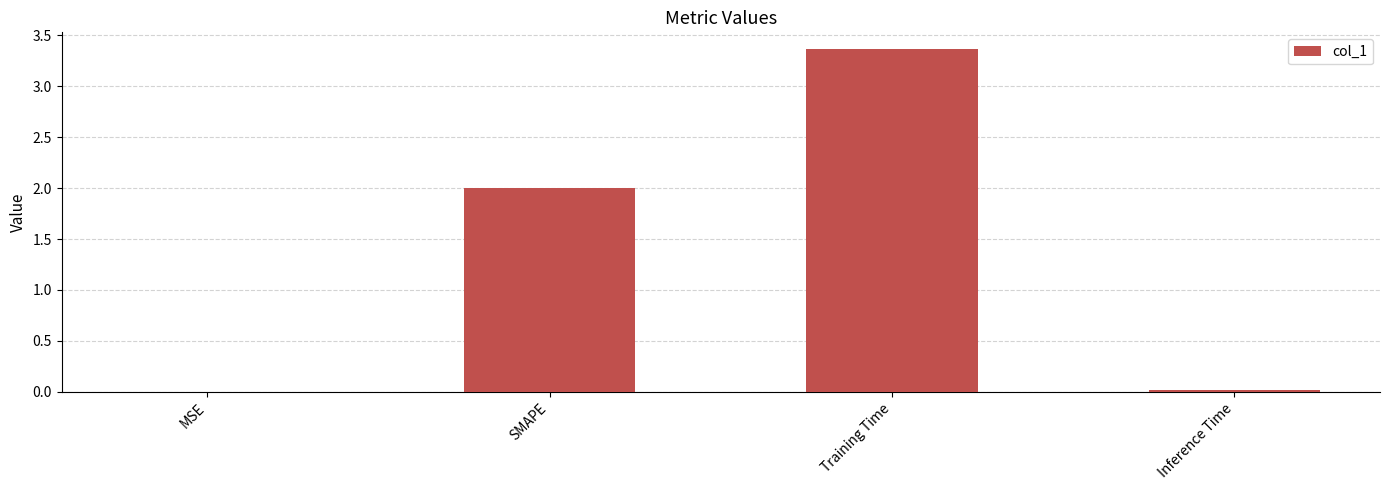

How many series are shown in this chart?

1